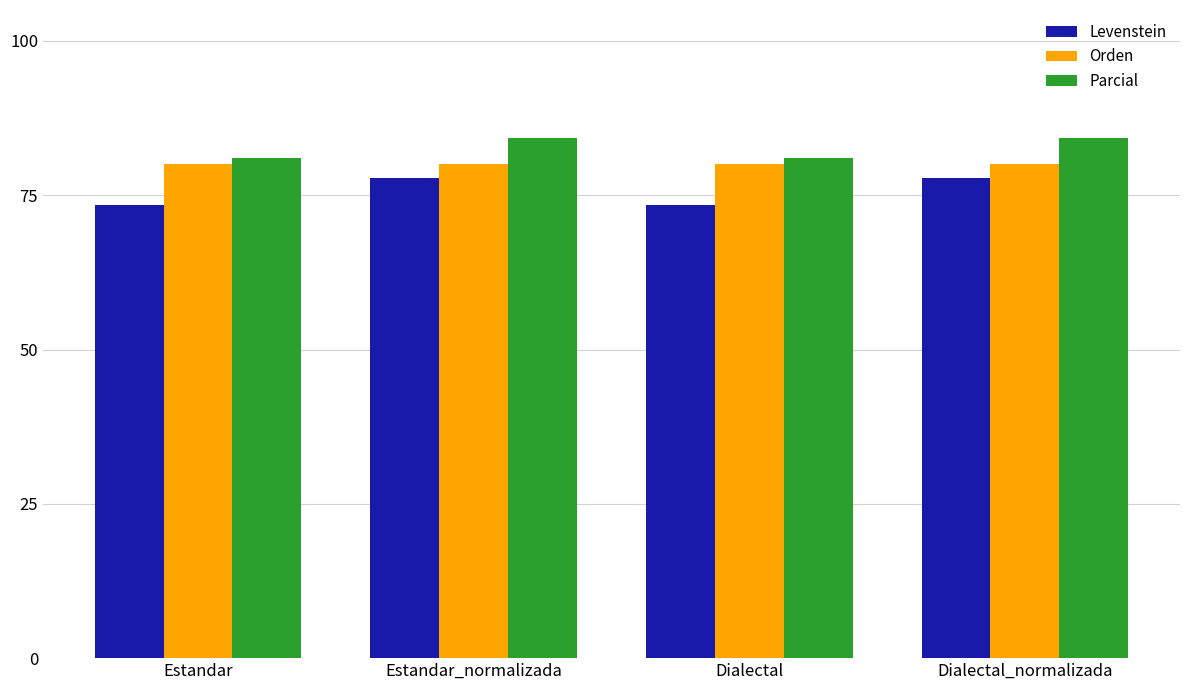

How many bars are there in each group?

3